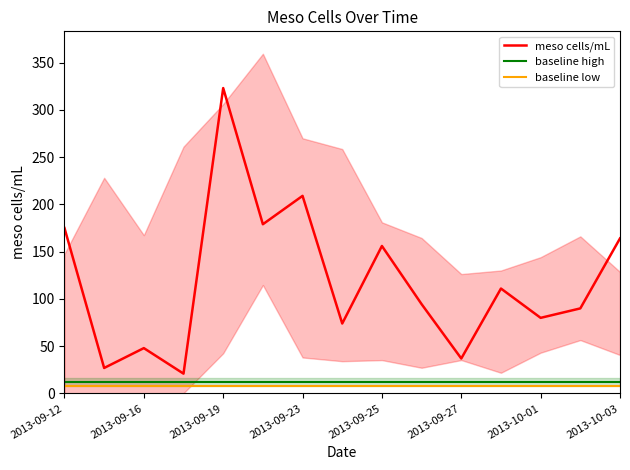

At which category does meso cells/mL reach its first local peak?

2013-09-16